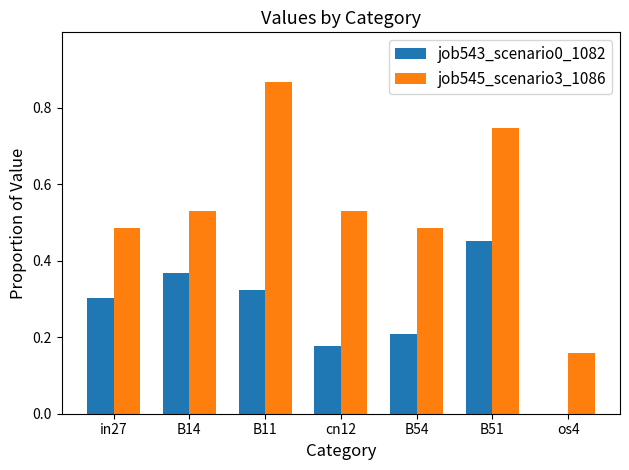

Is it true that job543_scenario0_1082 equals 0.1 at B14?

False